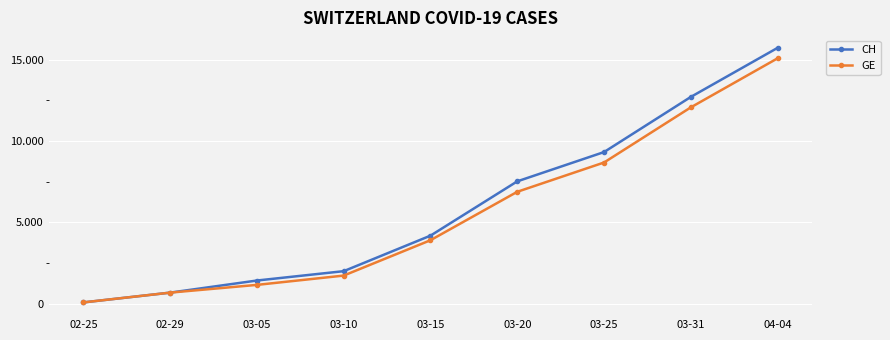

True or false: CH has more than 1 interior local peaks.

False